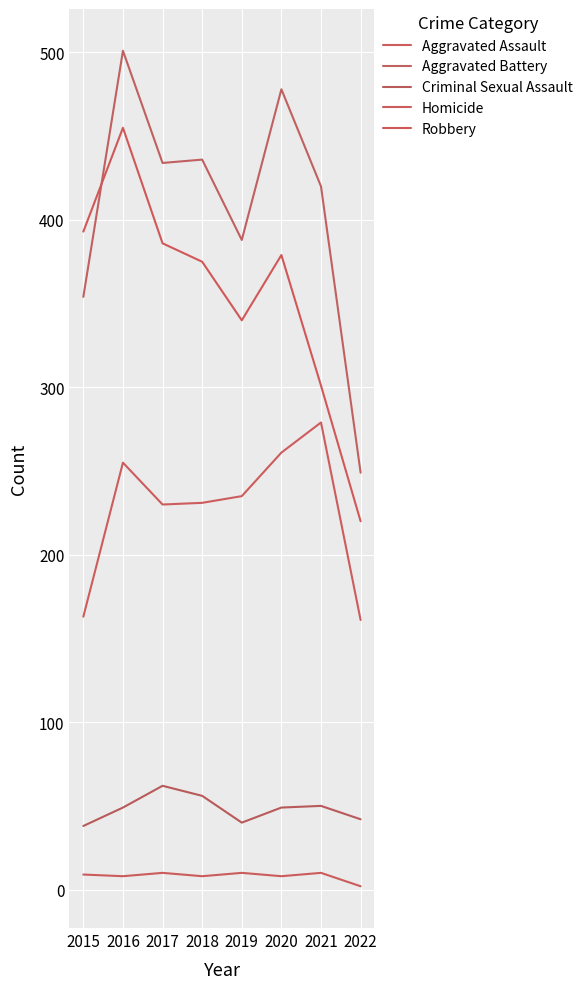

What is the sum of all Aggravated Battery values?

3260